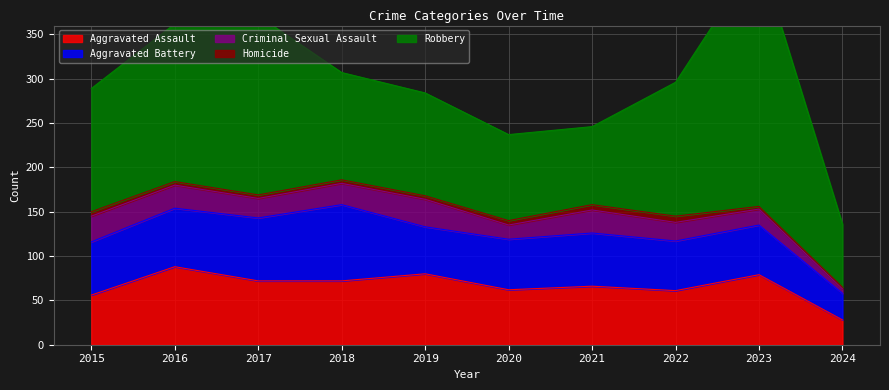

Rank the series at 2018 from lowest to highest value.

Homicide, Criminal Sexual Assault, Aggravated Assault, Aggravated Battery, Robbery